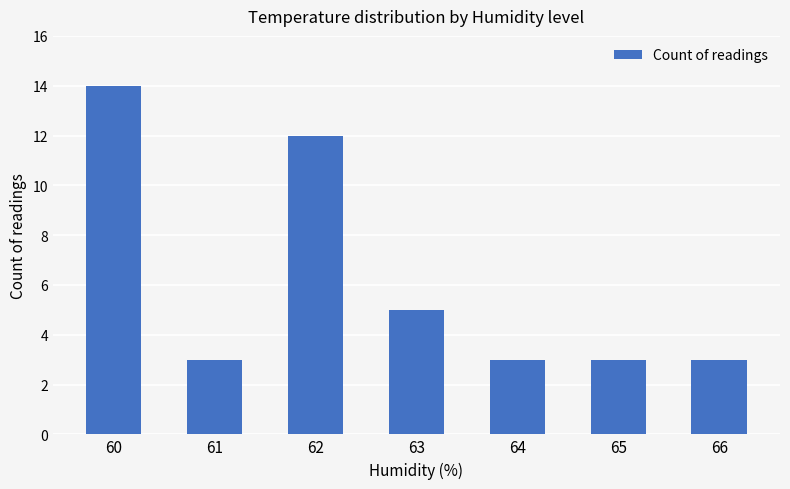

What is the minimum value shown in the chart?

3